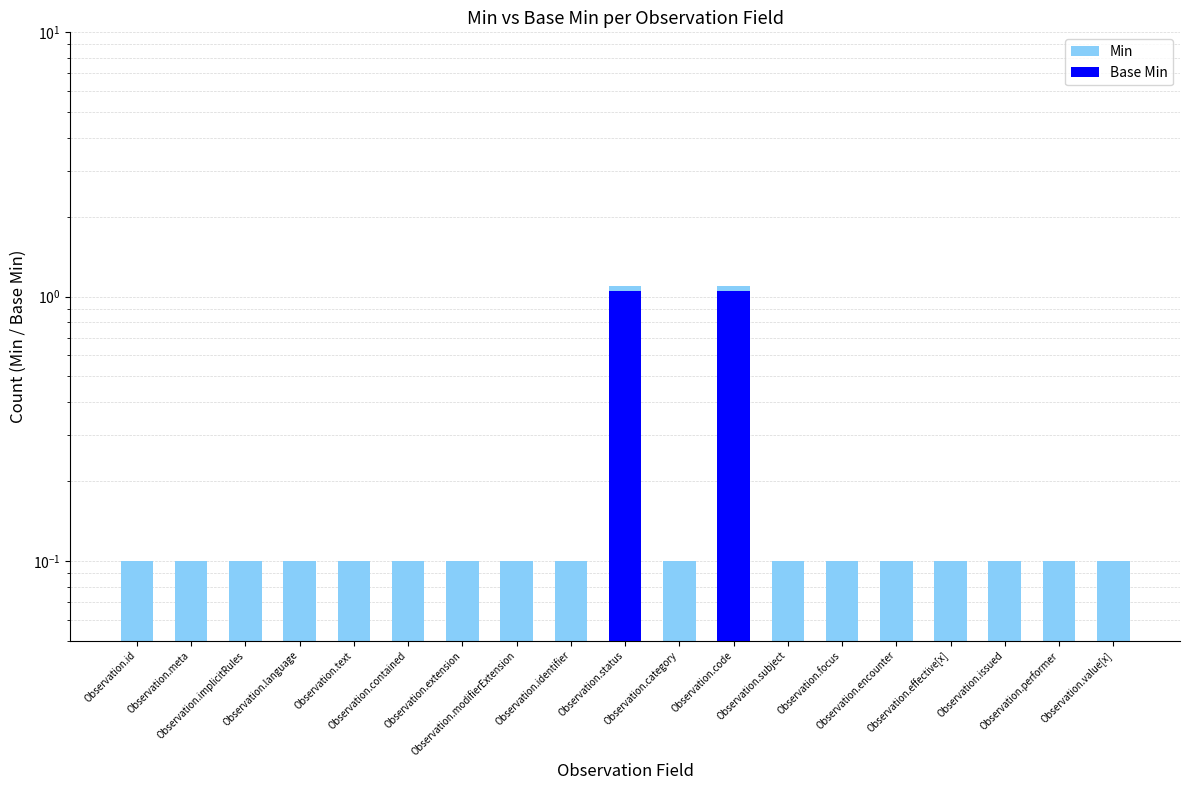

Which category has the lowest value in the Base Min series?

Observation.id